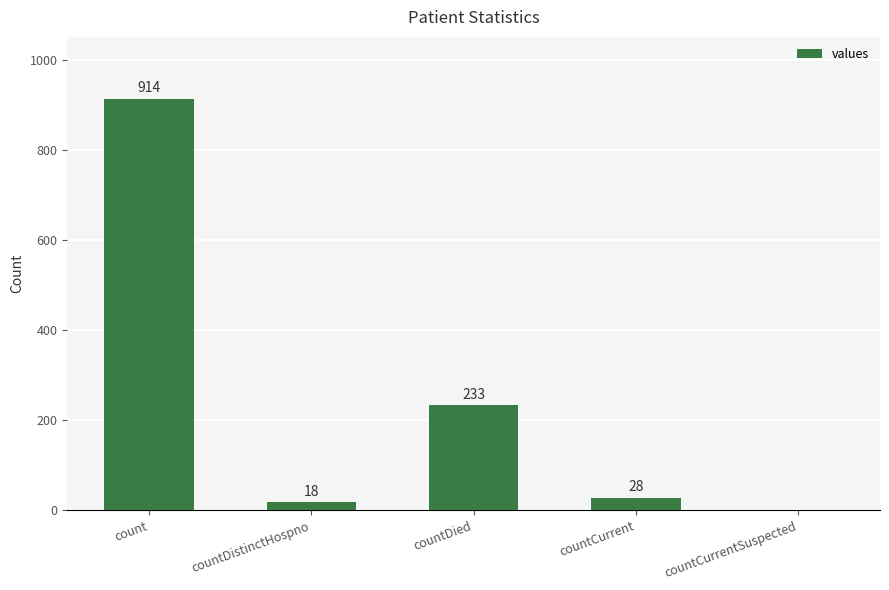

What is the ratio of the value at countDistinctHospno to the value at countCurrent?

0.6